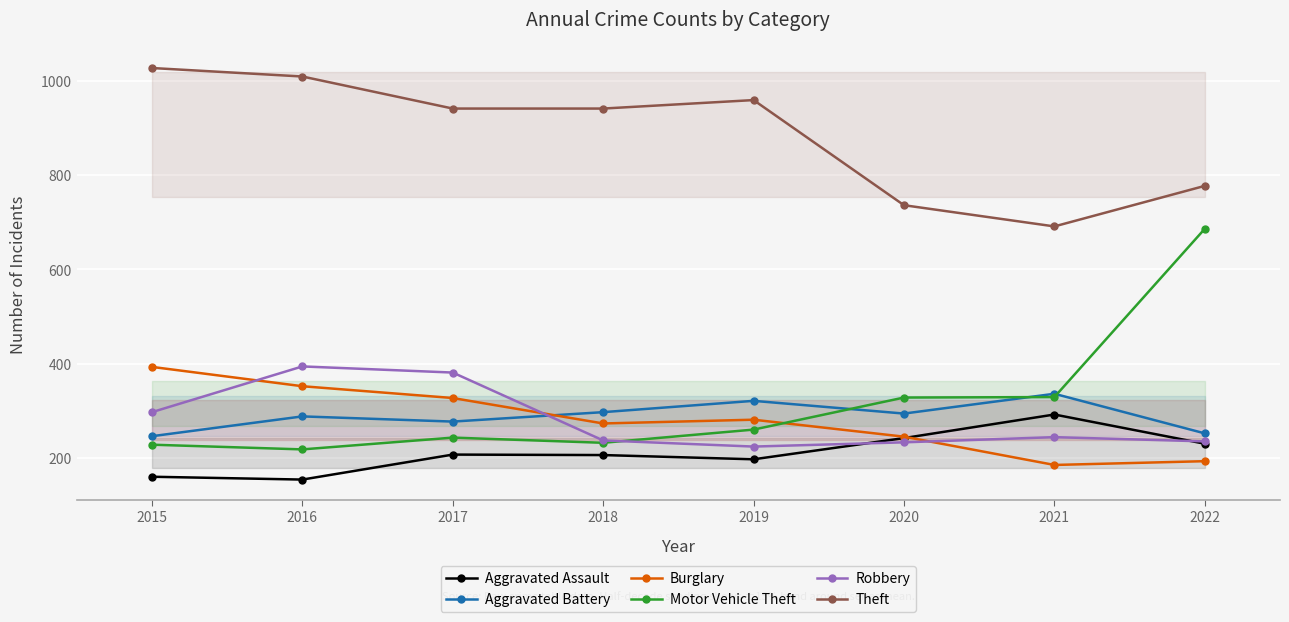

Between which two adjacent categories do Aggravated Battery and Burglary first intersect?

2017 and 2018